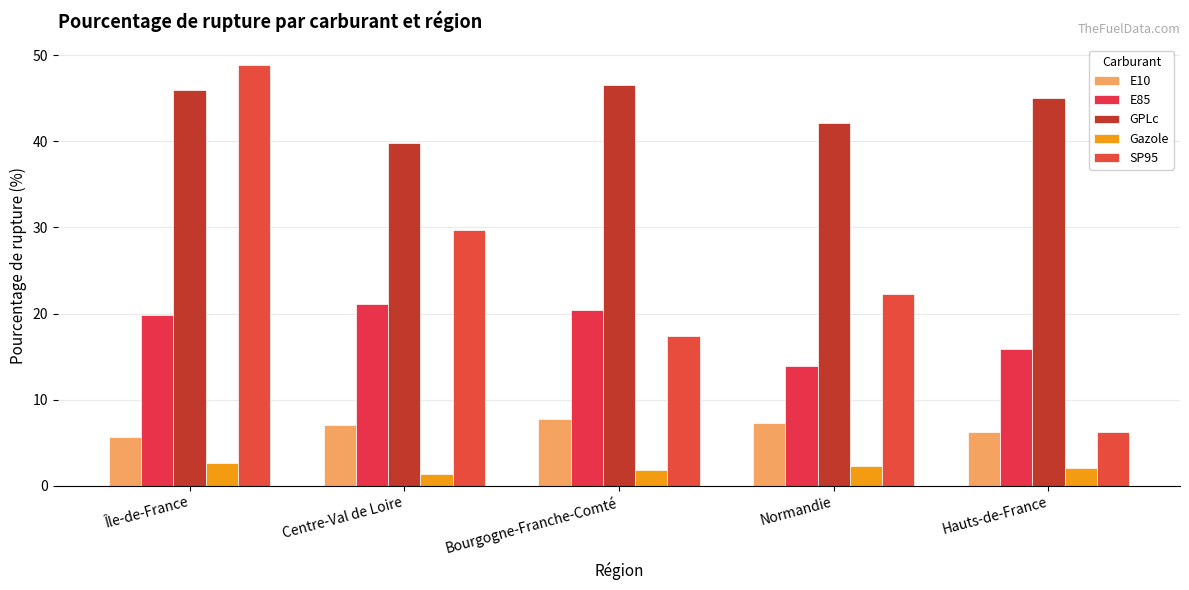

What is the difference between the E10 values at Bourgogne-Franche-Comté and Centre-Val de Loire?

0.7